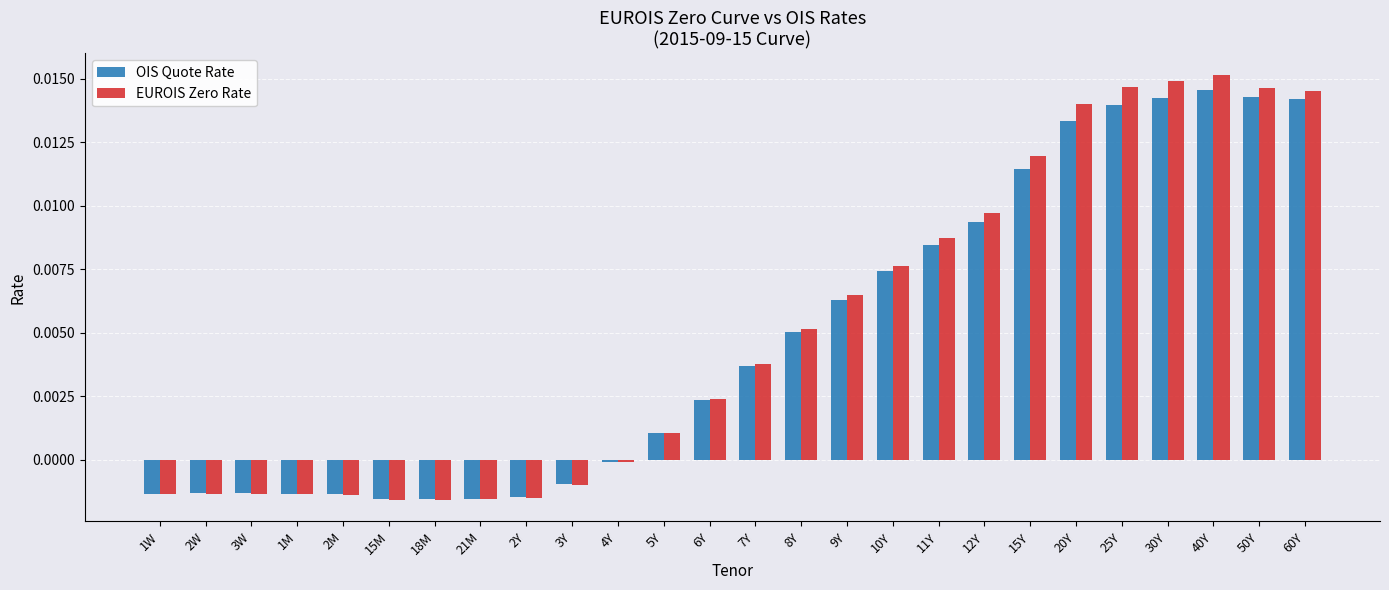

How many categories are shown in the chart?

26